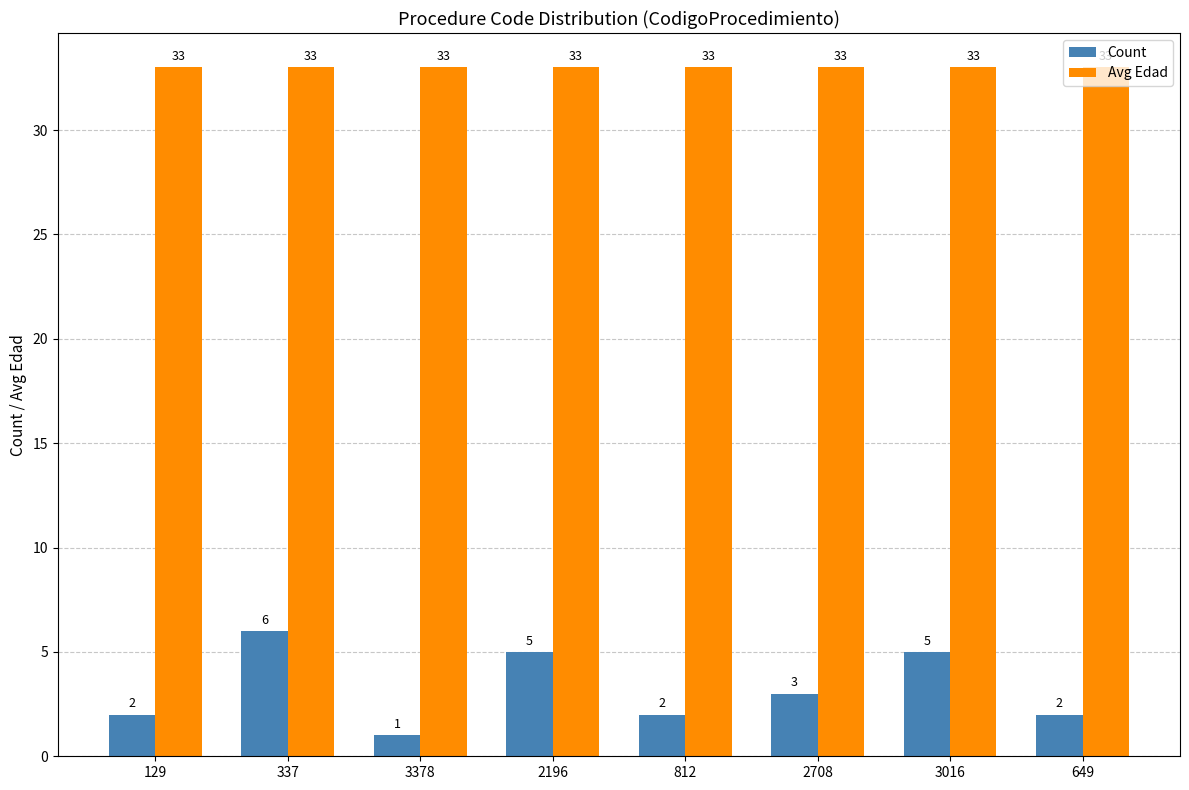

At 129, list the series in order from smallest to largest.

Count, Avg Edad